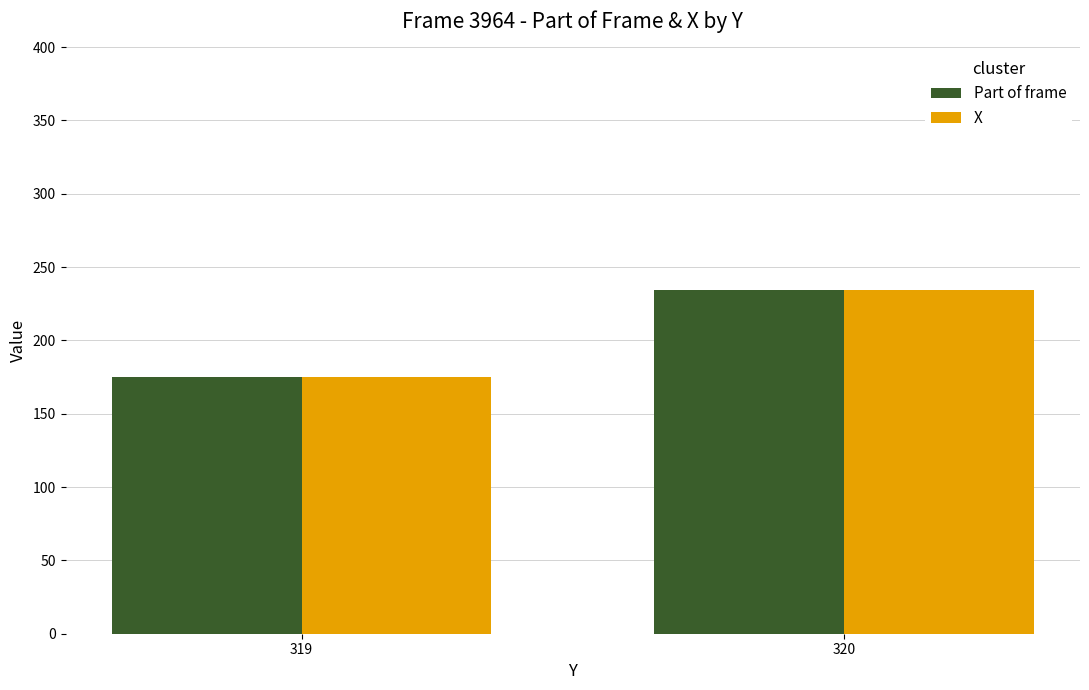

What is the value of the Part of frame bar at the 1st from the left?

175.2